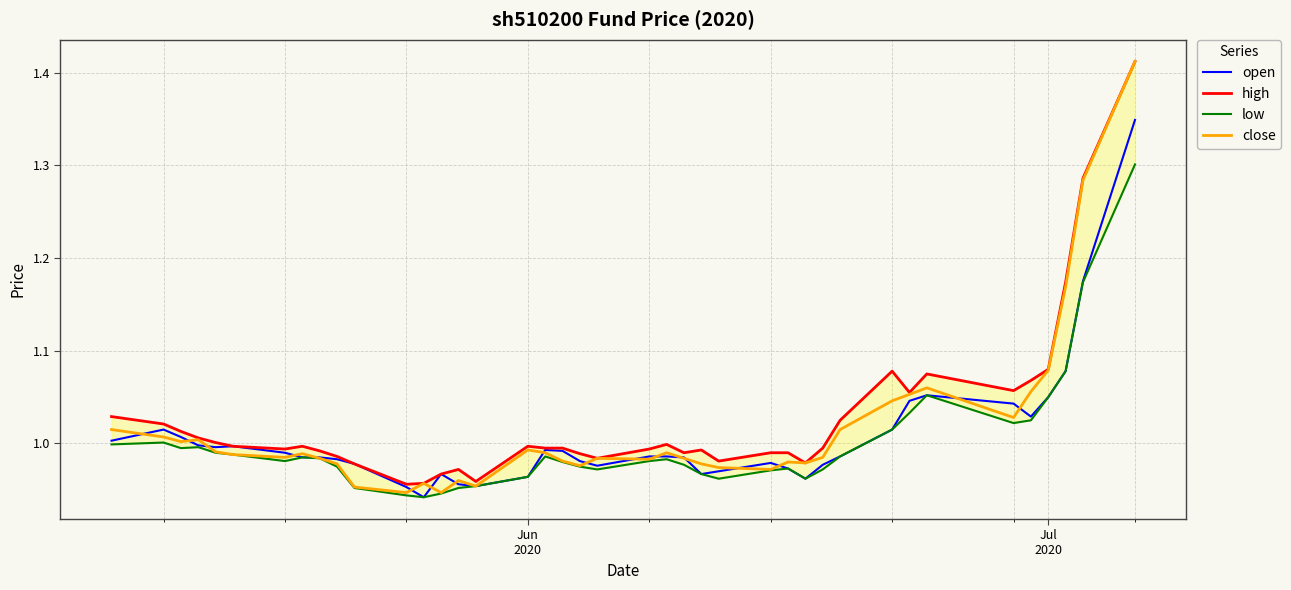

True or false: close and open intersect in this chart.

True